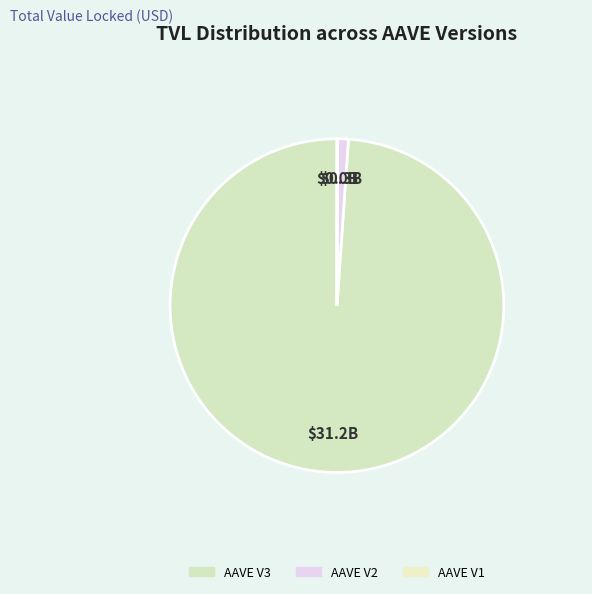

Does AAVE V3 represent more than half of the total?

Yes